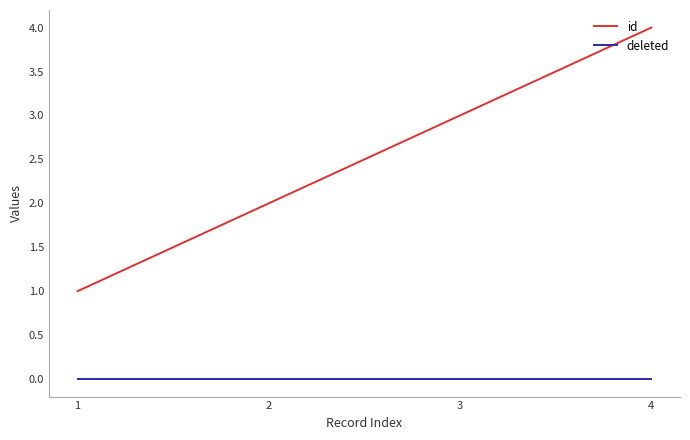

Which series has the largest range (max minus min)?

id